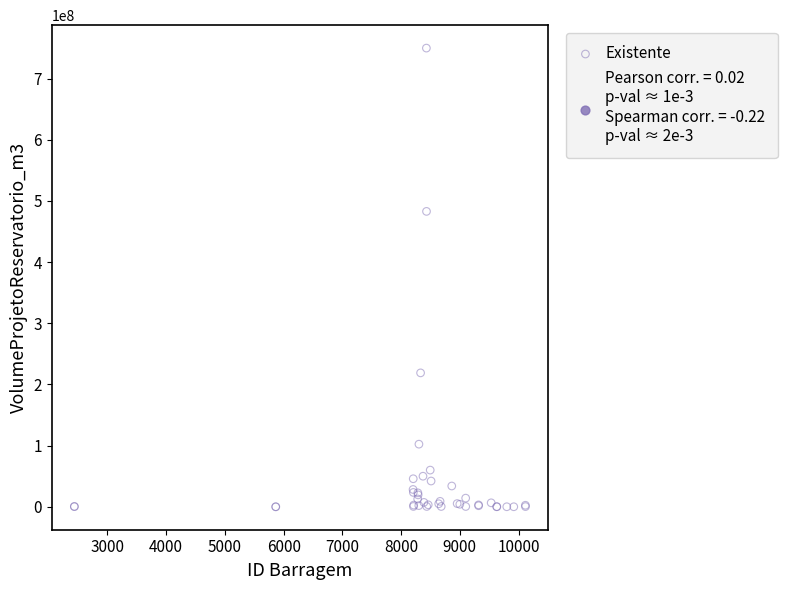

What Y value in the scatter plot is closest to 375002715?

483000000.0